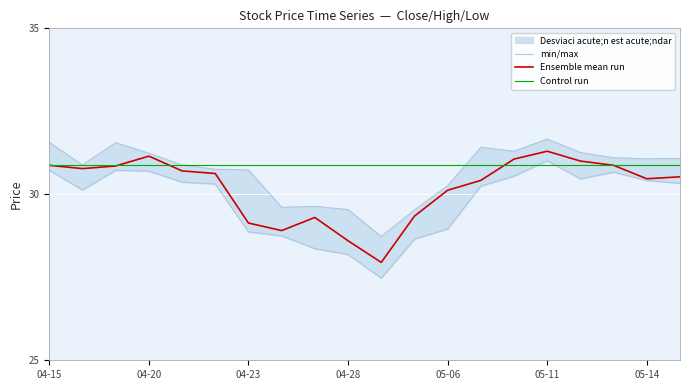

What is the average value of the Control run series?

30.9